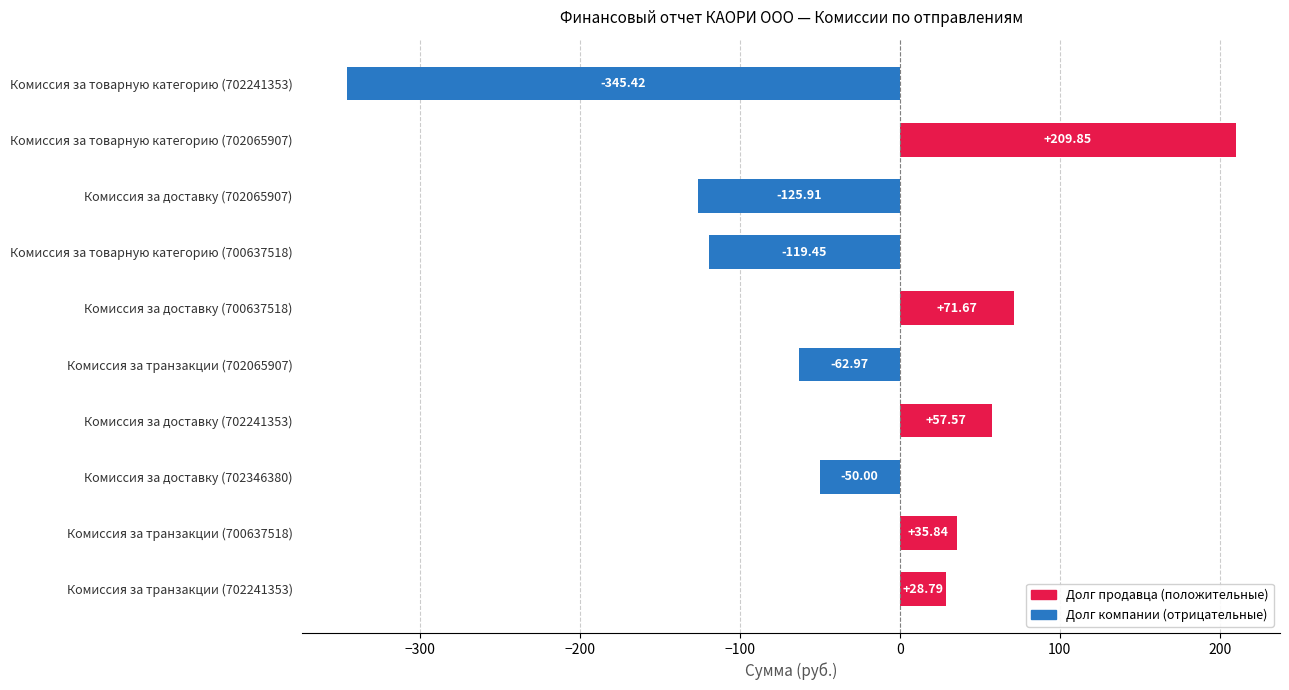

What is the change in value from Комиссия за товарную категорию (700637518) to Комиссия за транзакции (702241353)?

+148.2